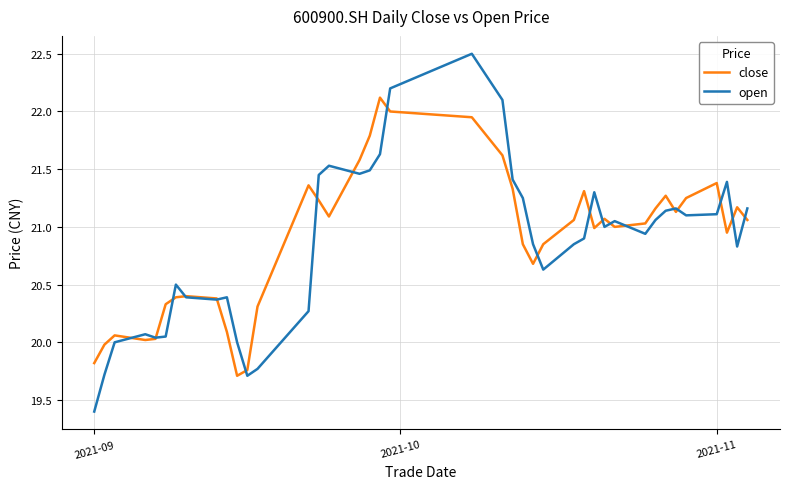

Which series has the widest spread of values?

open